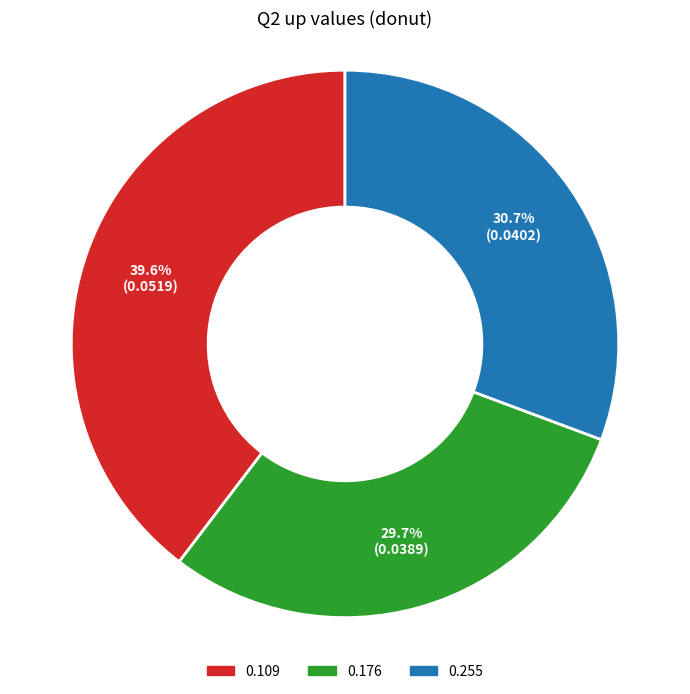

How many segments does this pie chart have?

3